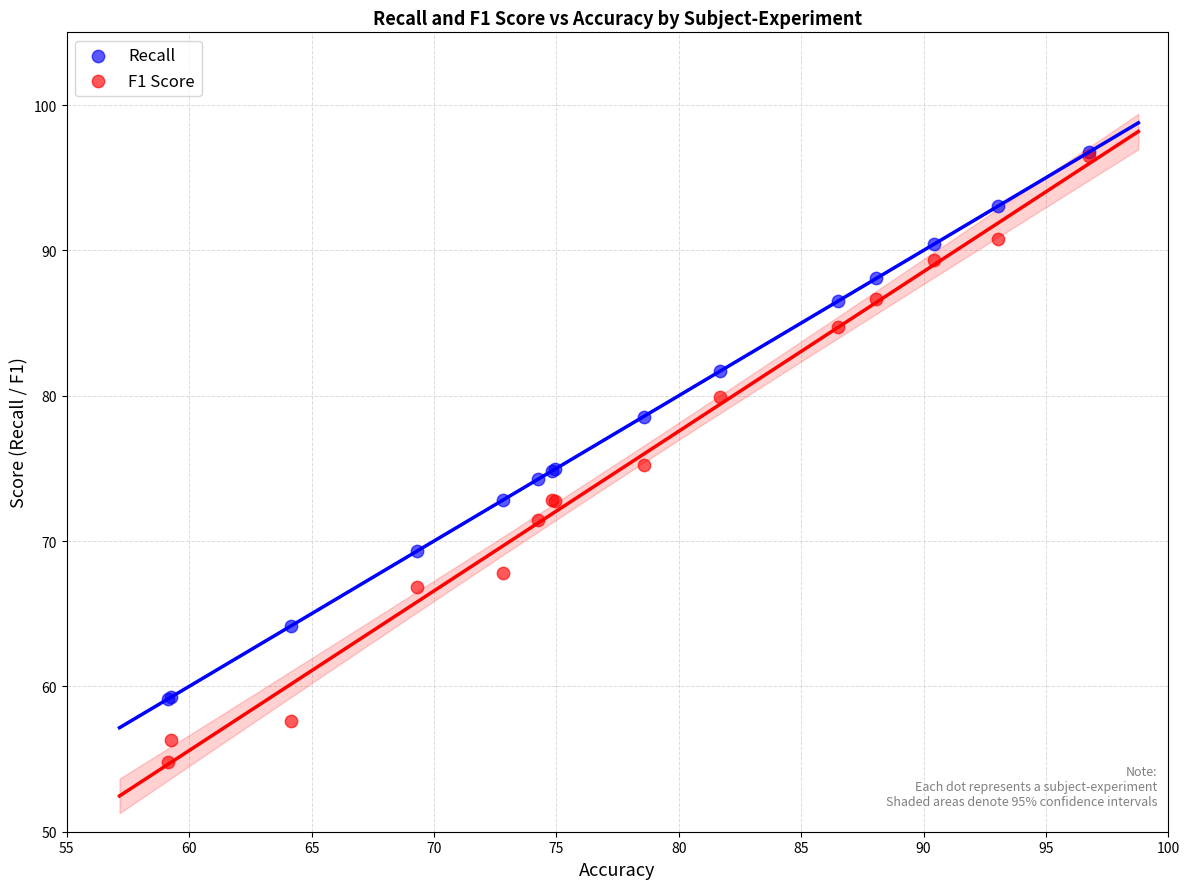

What are all the series names shown in the legend?

Recall, F1 Score